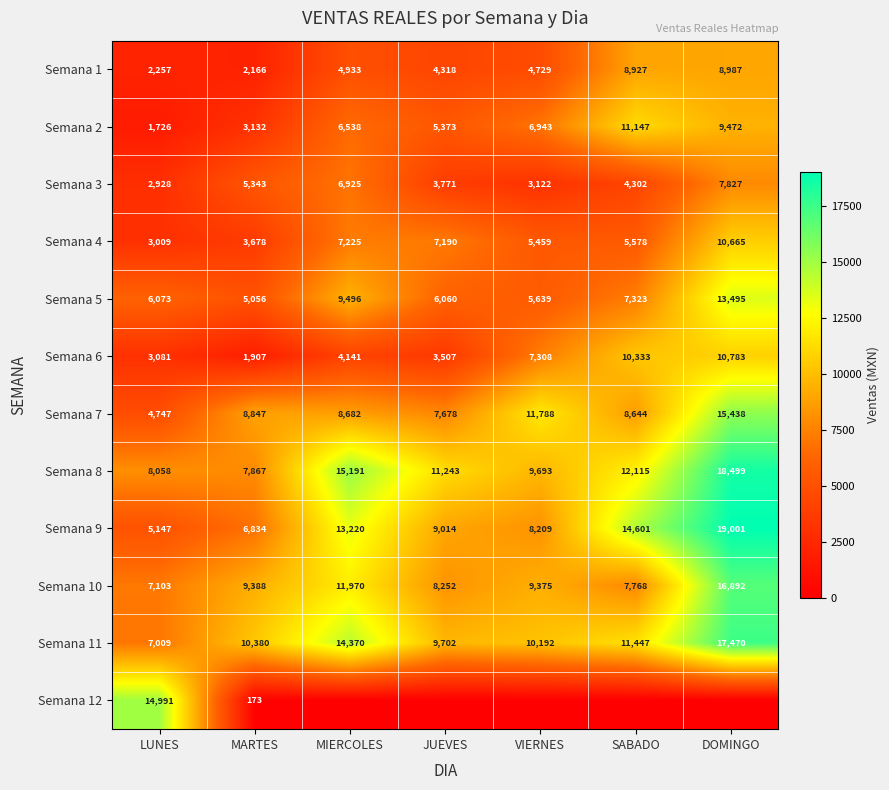

The Semana 3 series shows 3456 at MARTES. True or false?

False